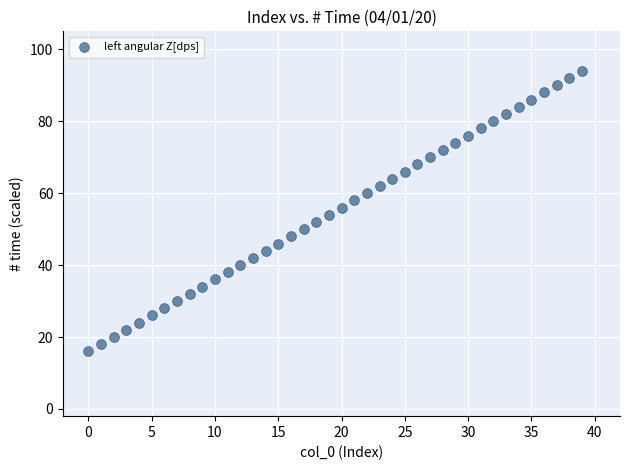

What is the range of Y values (max minus min)?

78.0